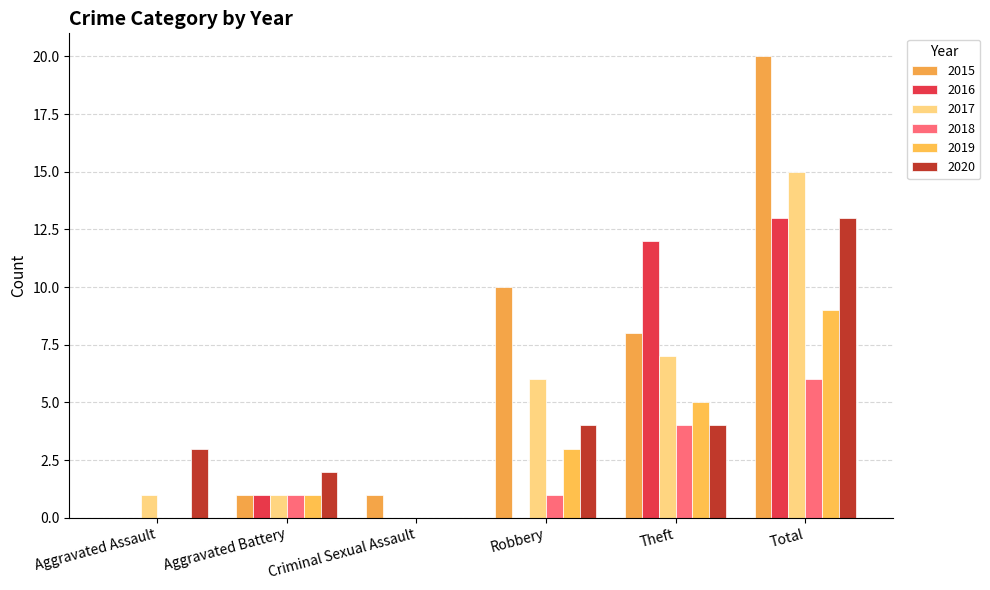

Is it true that 2020 equals 13 at Total?

True